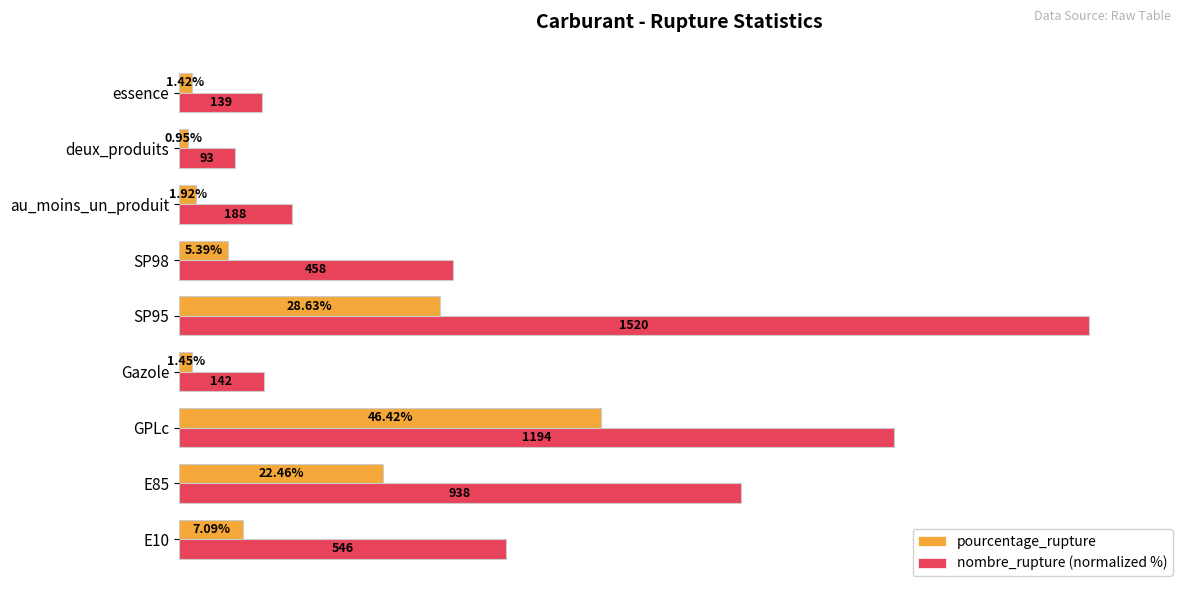

List the series in order of their peak value, lowest first.

pourcentage_rupture, nombre_rupture (normalized %)